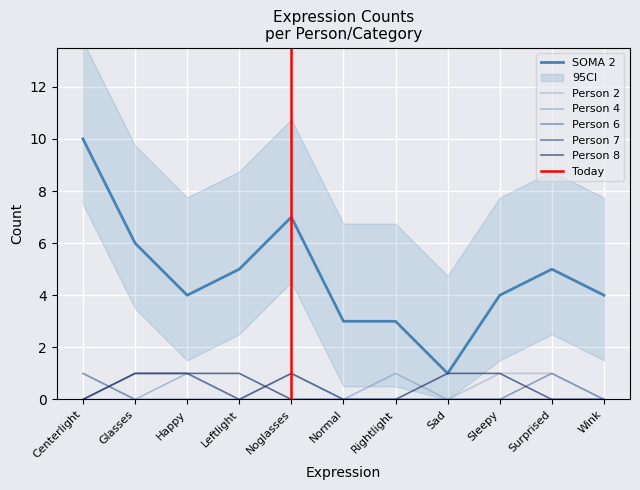

The value of Person 4 at Noglasses is -1. True or false?

False